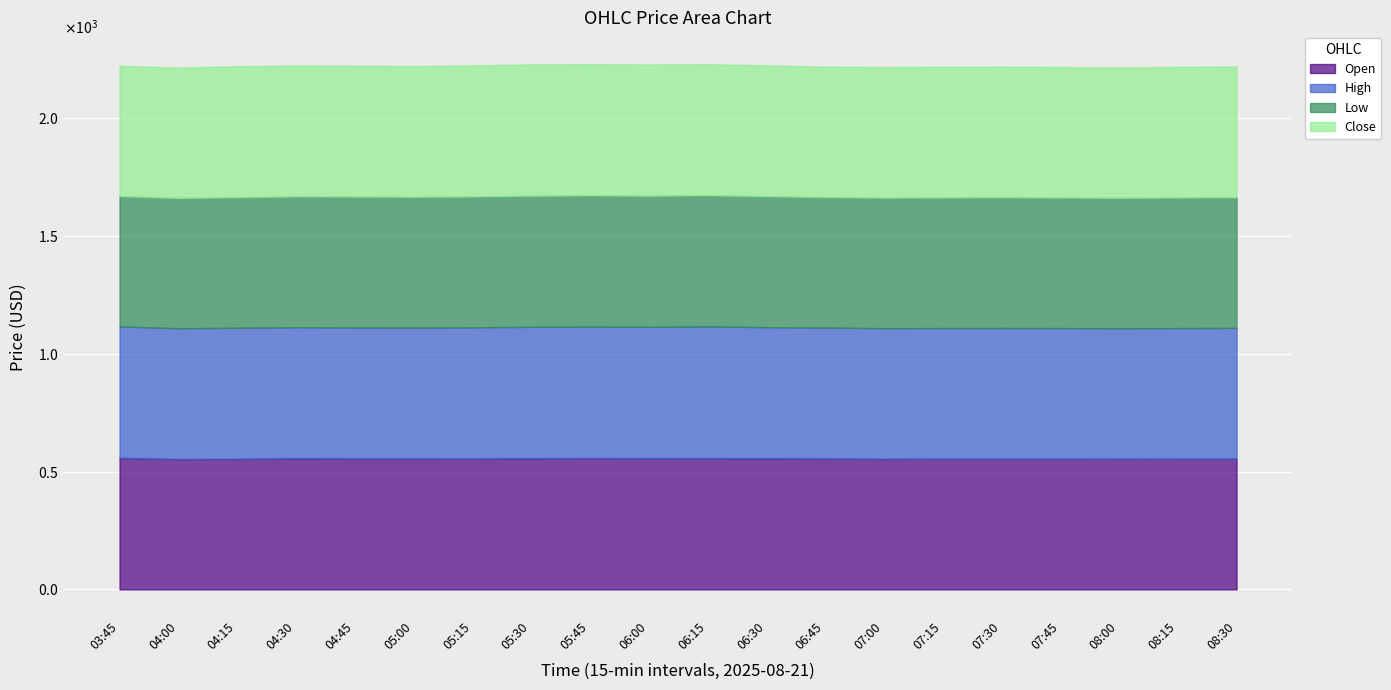

The value of High at 03:45 is 558.2. True or false?

True